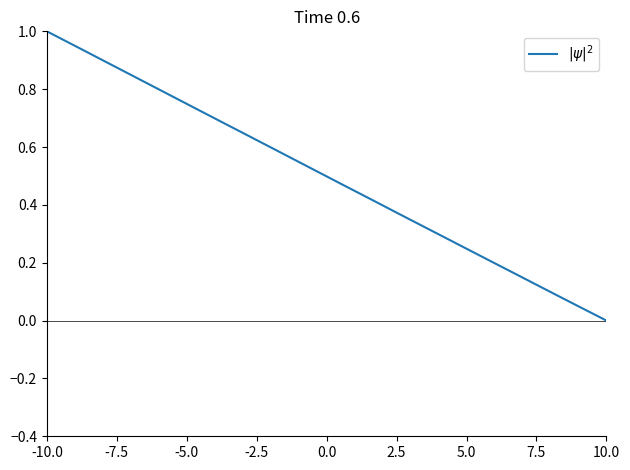

What is the difference between the maximum and minimum values?

1.0